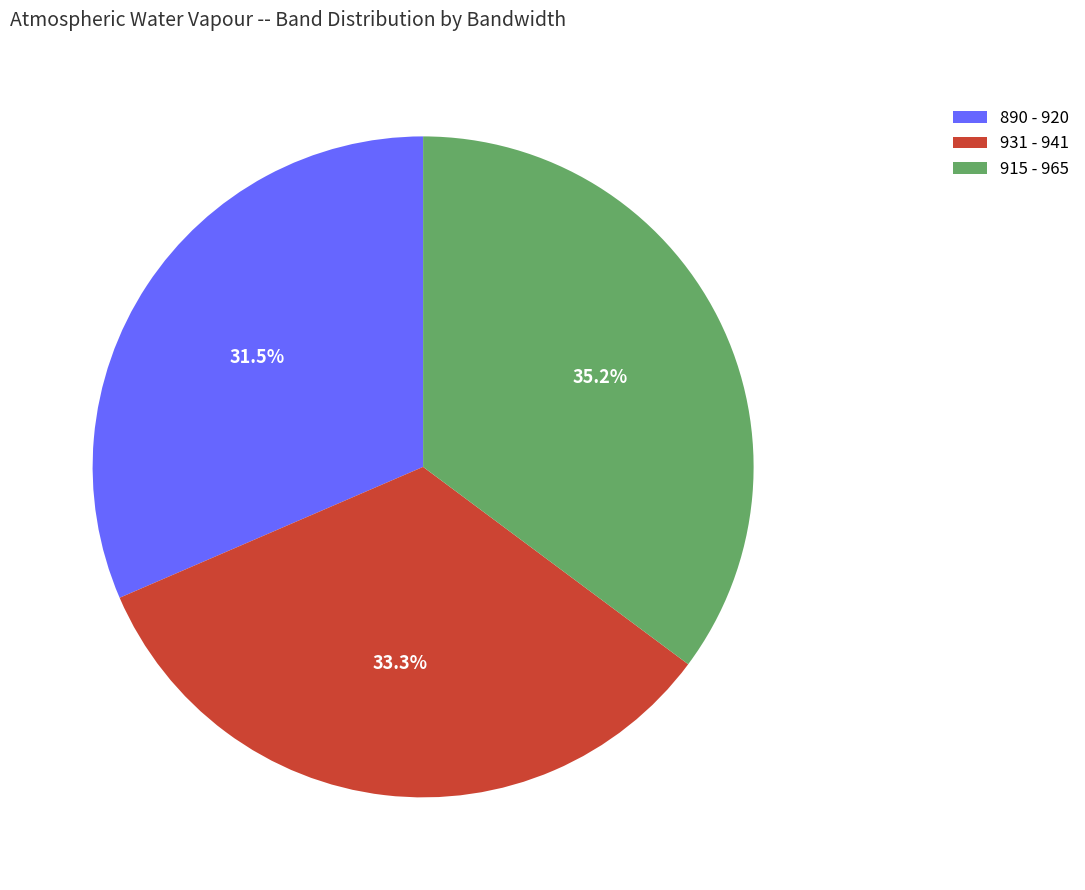

To the nearest percent, what is the average slice percentage?

33%